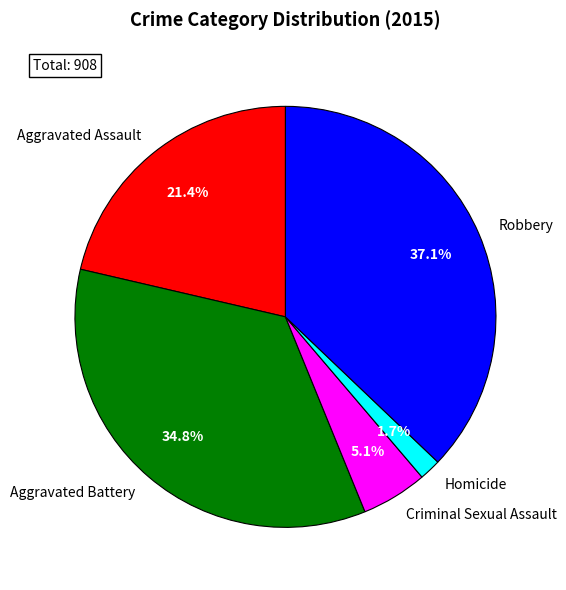

Combined, do Criminal Sexual Assault and Robbery account for over 50%?

No